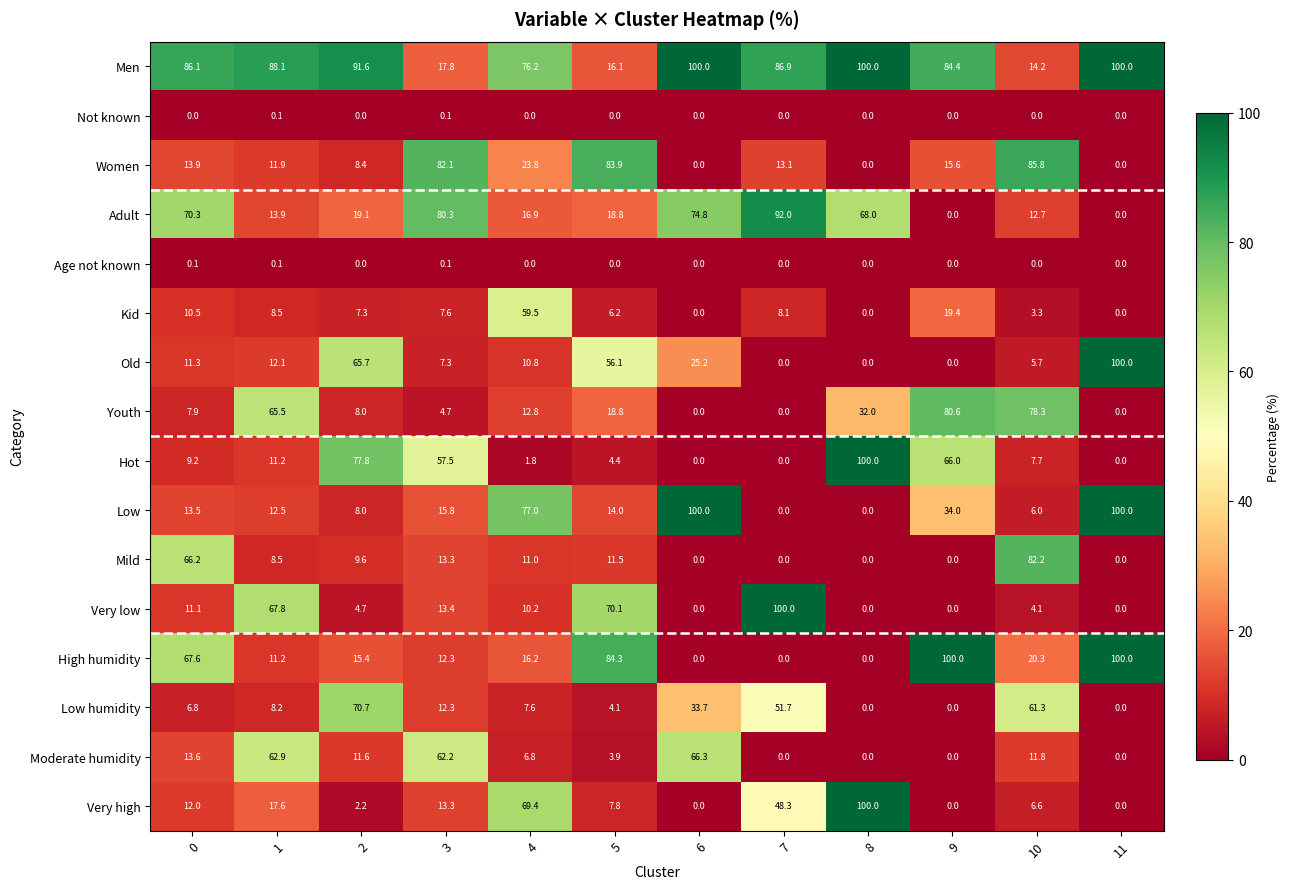

What is the difference between the second highest and minimum values in the Low humidity series?

61.3